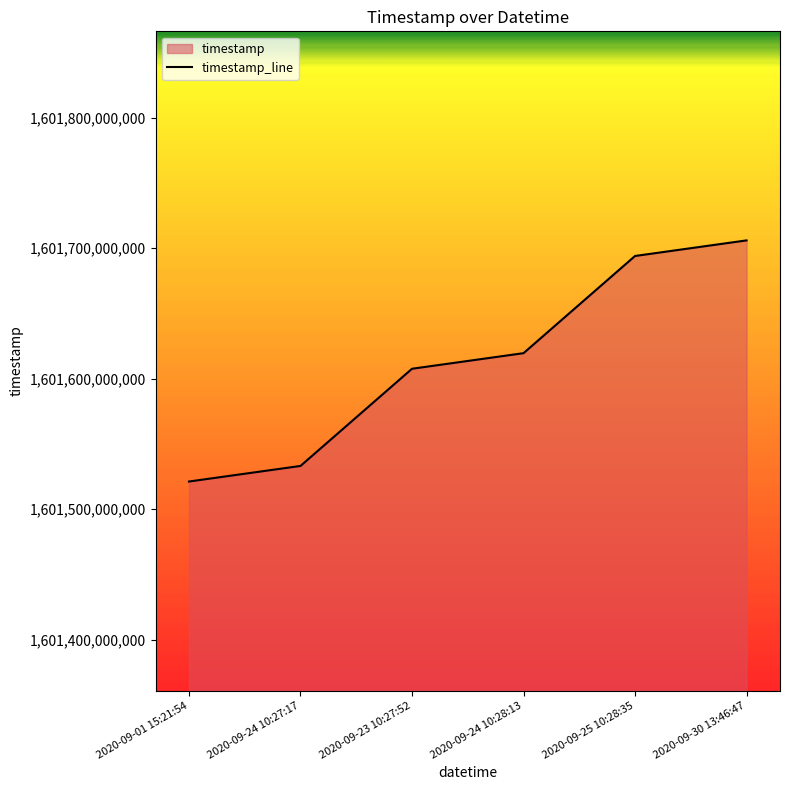

What is the difference between the values at 2020-09-30 13:46:47 and 2020-09-25 10:28:35?

11939000